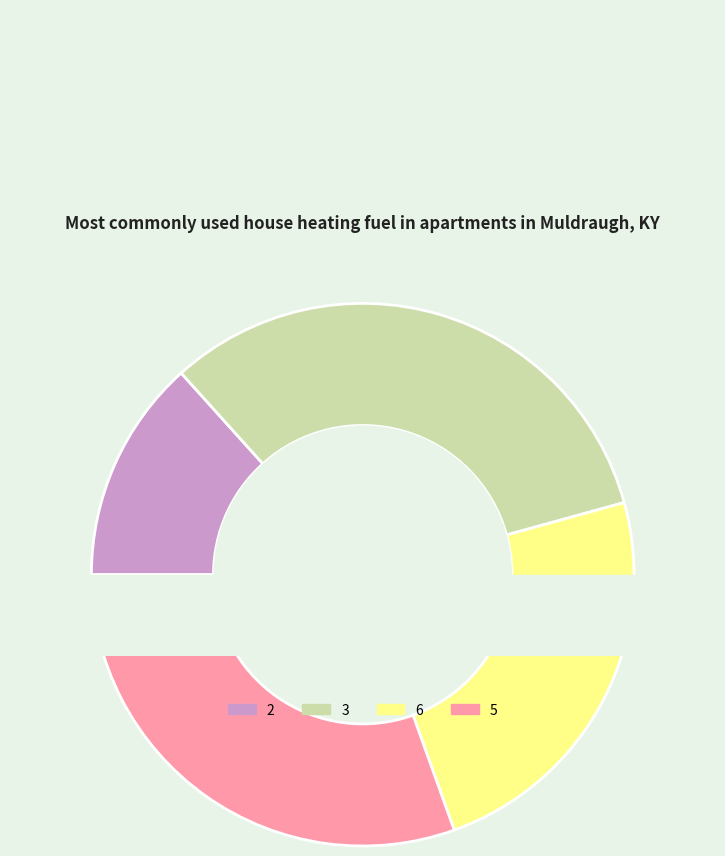

Is there any slice that represents more than half of the pie?

No